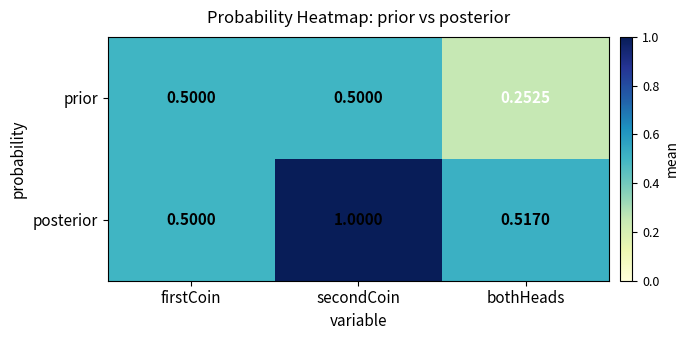

Which category has the lowest value in the posterior series?

firstCoin